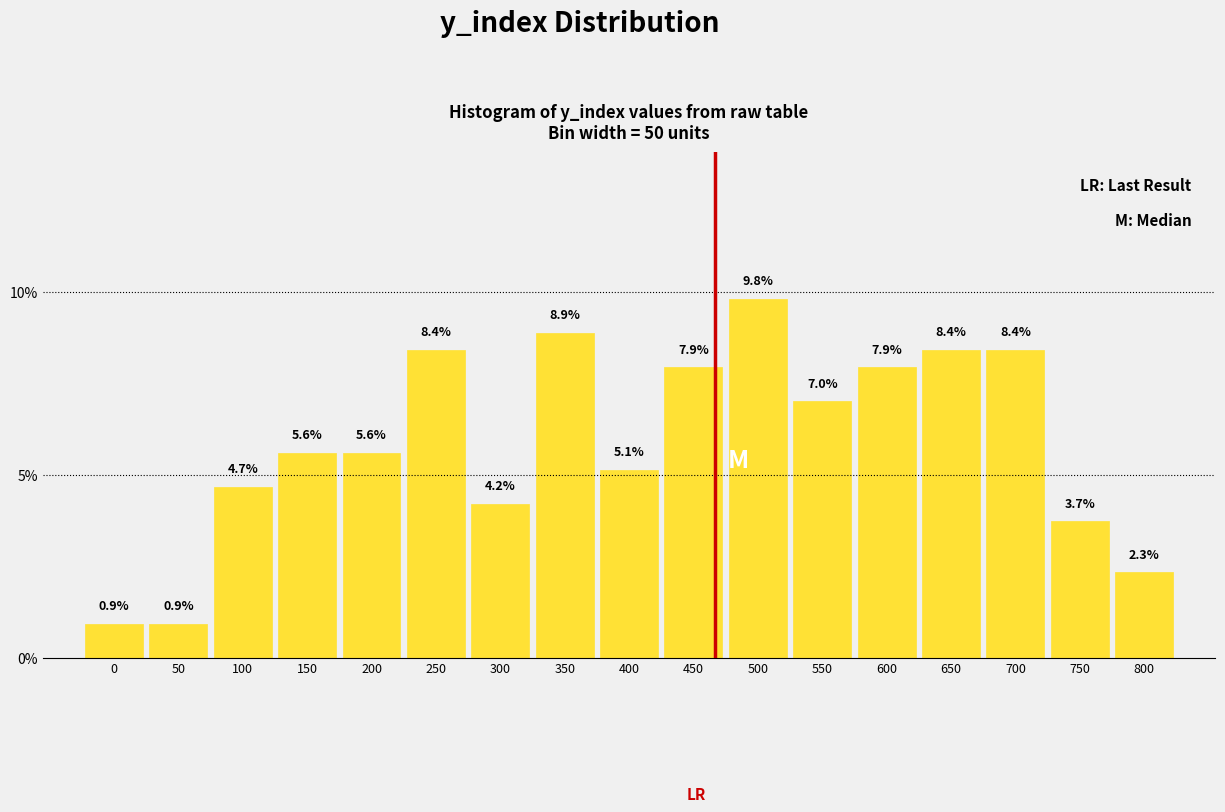

Reading left to right, what are all the values shown in this chart?

0=0.9	50=0.9	100=4.7	150=5.6	200=5.6	250=8.4	300=4.2	350=8.9	400=5.1	450=7.9	500=9.8	550=7.0	600=7.9	650=8.4	700=8.4	750=3.7	800=2.3